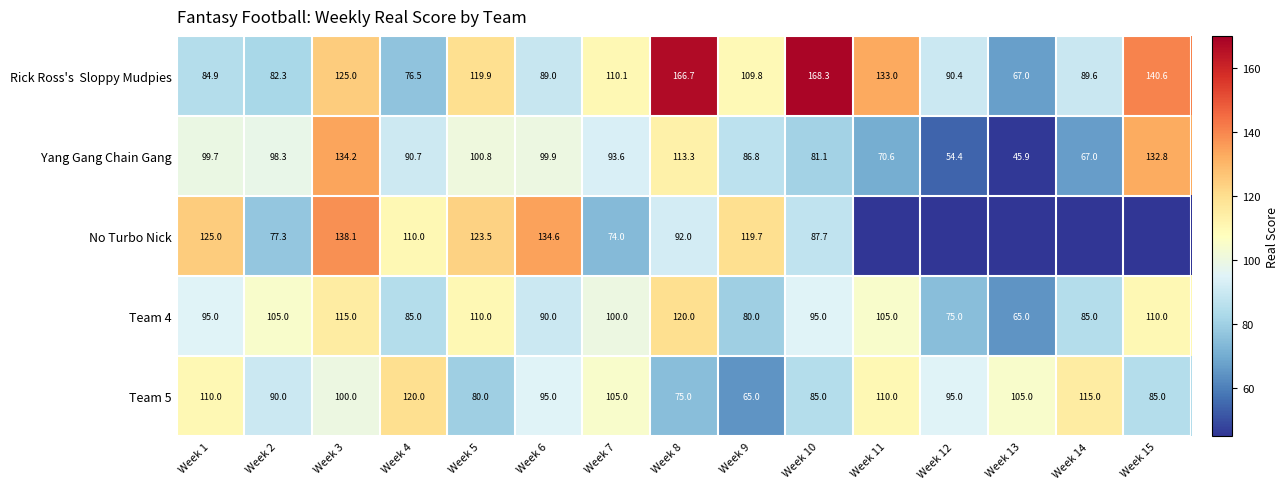

What is the difference between the Team 5 values at Week 2 and Week 1?

20.0